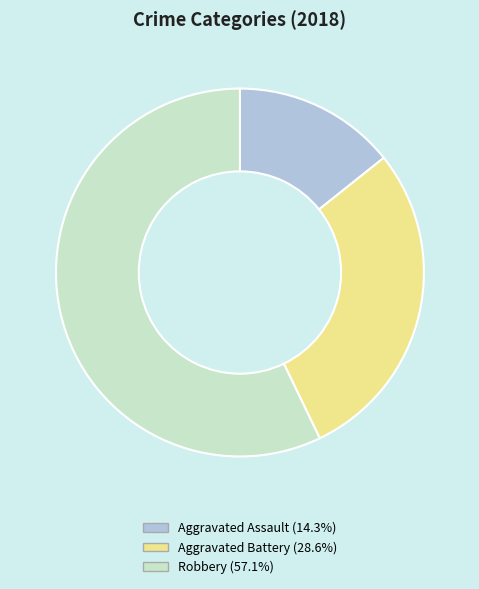

Which slice is the smallest?

Aggravated Assault